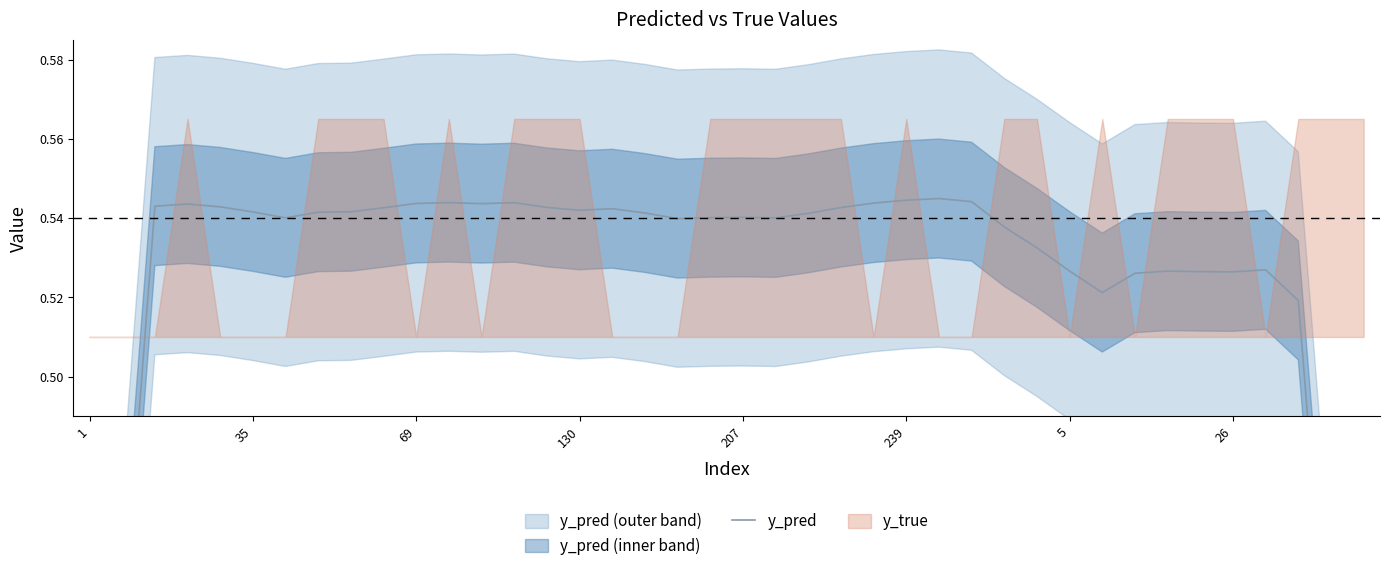

Reading right to left, what are all the values shown in this chart?

0.3	0.4	0.5	0.5	0.5	0.5	0.5	0.5	0.5	0.5	0.5	0.5	0.5	0.5	0.5	0.5	0.5	0.5	0.5	0.5	0.5	0.5	0.5	0.5	0.5	0.5	0.5	0.5	0.5	0.5	0.5	0.5	0.5	0.5	0.5	0.5	0.5	0.5	0.4	0.3